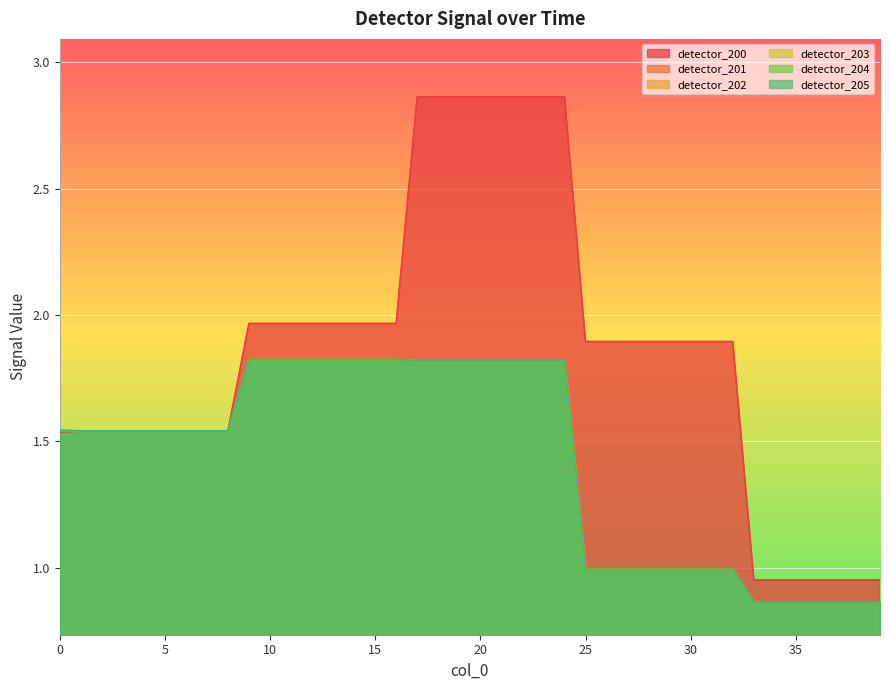

How many lines are shown in the chart?

6